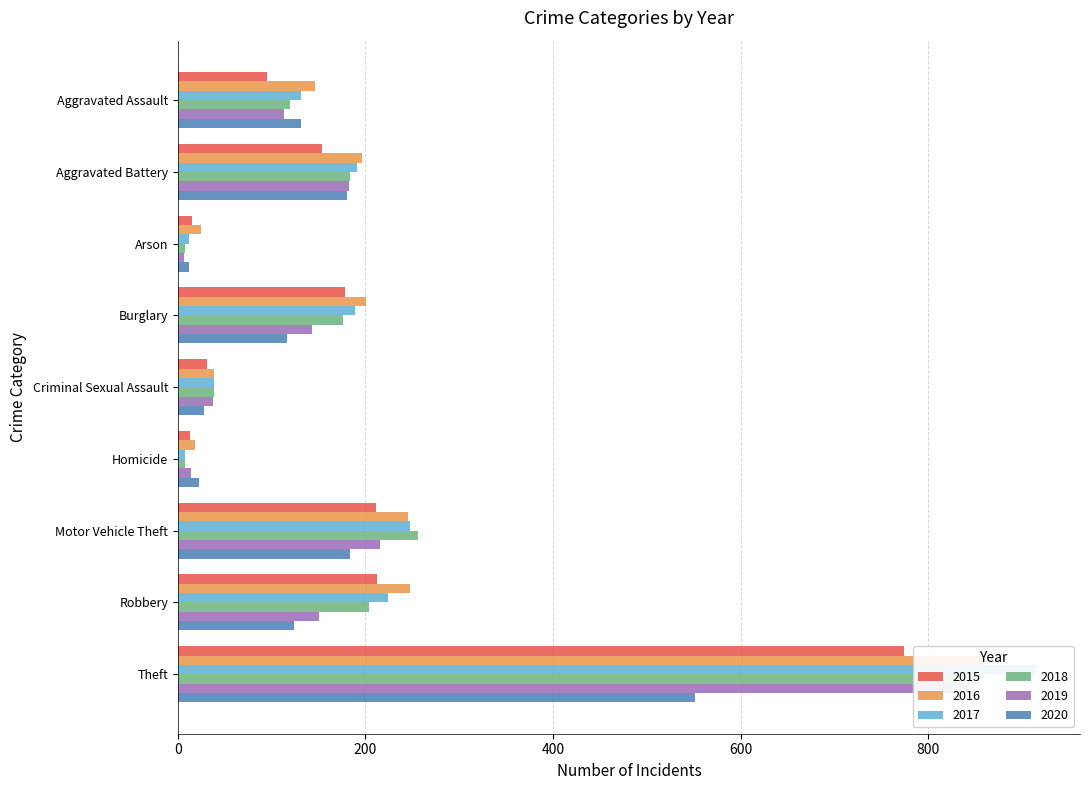

Reading right to left, list all the values displayed in this chart.

2015: Theft=774	Robbery=212	Motor Vehicle Theft=211	Homicide=13	Criminal Sexual Assault=31	Burglary=178	Arson=15	Aggravated Battery=154	Aggravated Assault=95
2016: Theft=858	Robbery=247	Motor Vehicle Theft=245	Homicide=18	Criminal Sexual Assault=39	Burglary=201	Arson=25	Aggravated Battery=196	Aggravated Assault=146
2017: Theft=916	Robbery=224	Motor Vehicle Theft=247	Homicide=8	Criminal Sexual Assault=38	Burglary=189	Arson=12	Aggravated Battery=191	Aggravated Assault=131
2018: Theft=856	Robbery=204	Motor Vehicle Theft=256	Homicide=8	Criminal Sexual Assault=38	Burglary=176	Arson=8	Aggravated Battery=183	Aggravated Assault=119
2019: Theft=841	Robbery=150	Motor Vehicle Theft=216	Homicide=14	Criminal Sexual Assault=37	Burglary=143	Arson=6	Aggravated Battery=182	Aggravated Assault=113
2020: Theft=551	Robbery=124	Motor Vehicle Theft=184	Homicide=22	Criminal Sexual Assault=28	Burglary=116	Arson=12	Aggravated Battery=180	Aggravated Assault=131